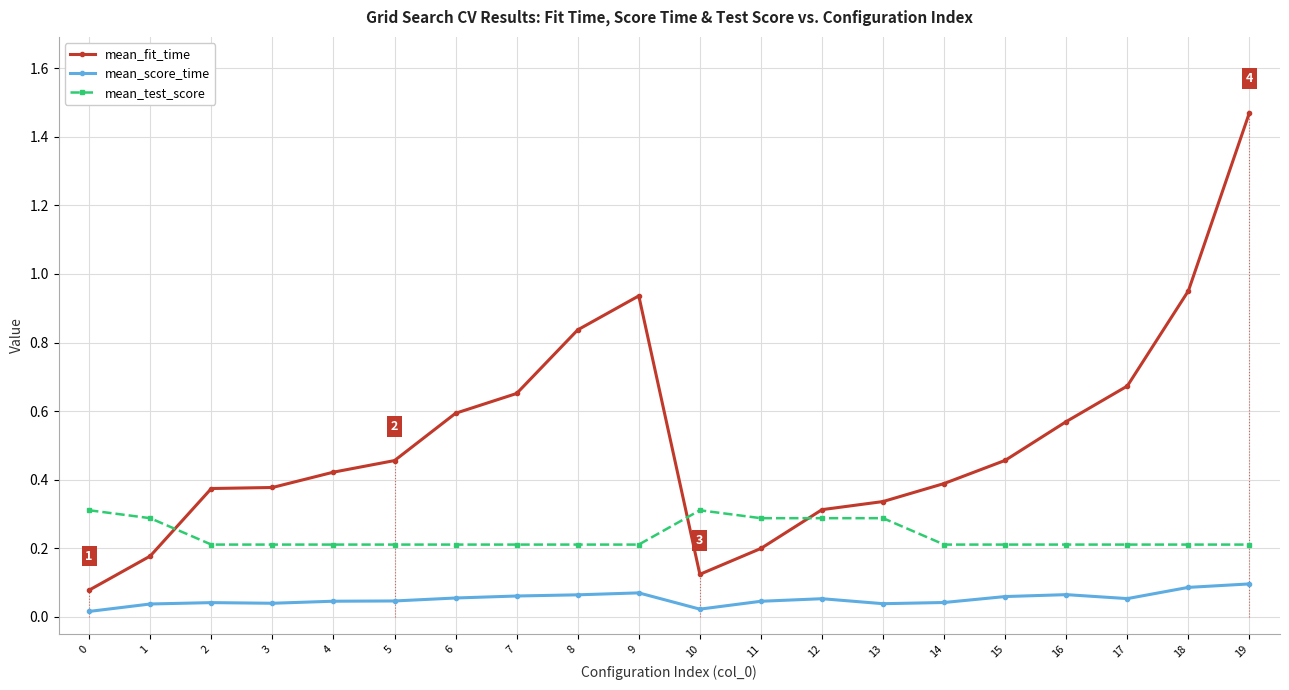

How many series are shown in this chart?

3